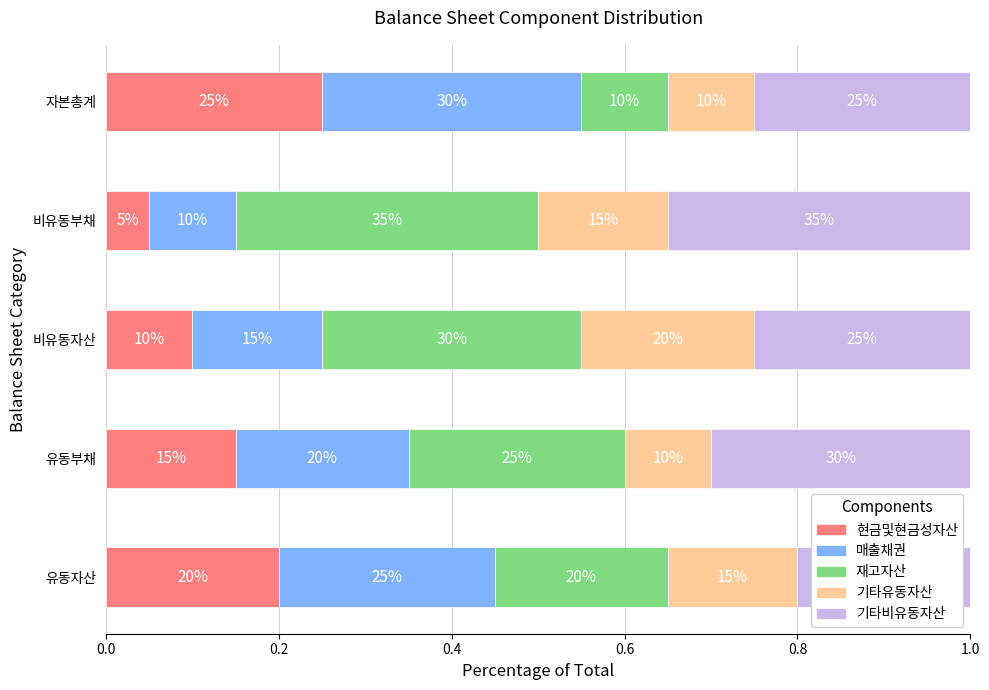

What is the value of the 재고자산 bar at the 4th from the left?

0.4